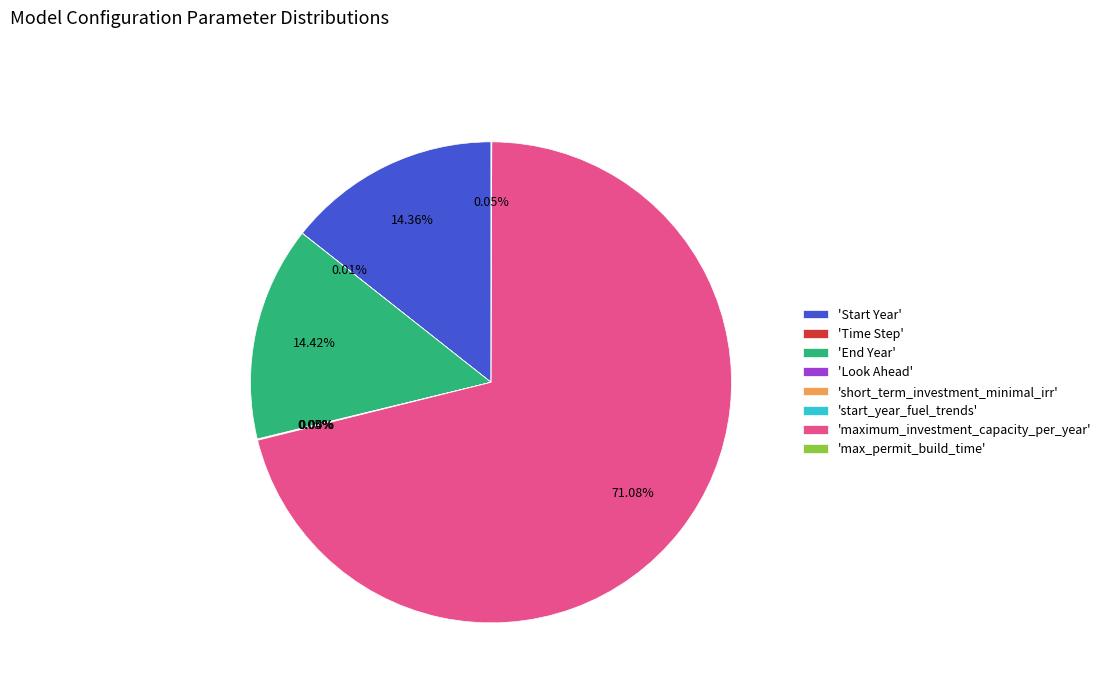

Which slice is the largest?

'maximum_investment_capacity_per_year'